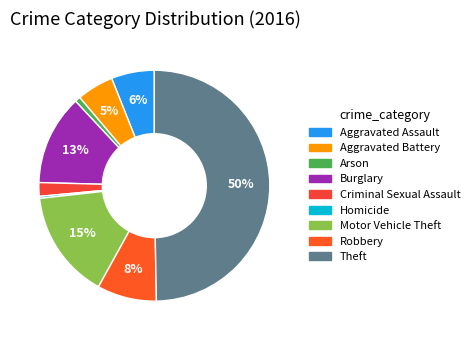

Combined, do Theft and Aggravated Assault account for over 50%?

Yes